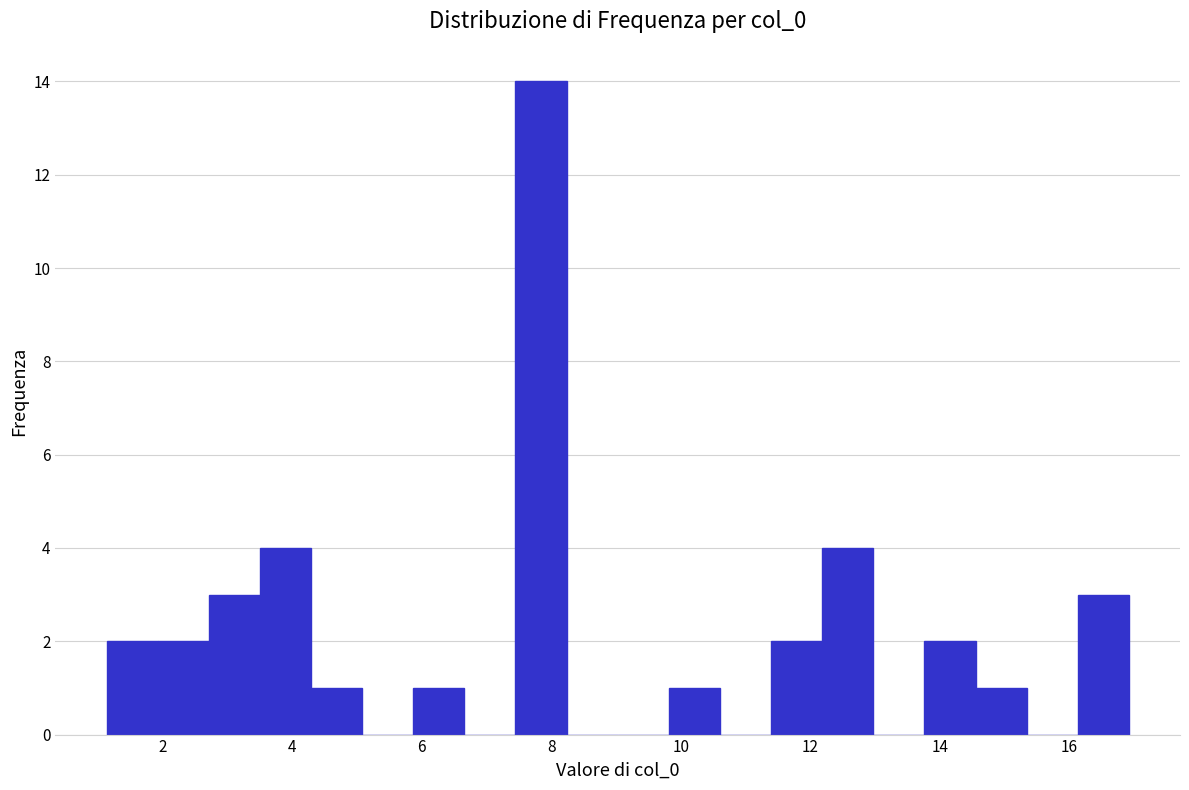

Around what value on the x-axis is the tallest bar? Give the approximate position of its centre, as read against the axis.

7.8